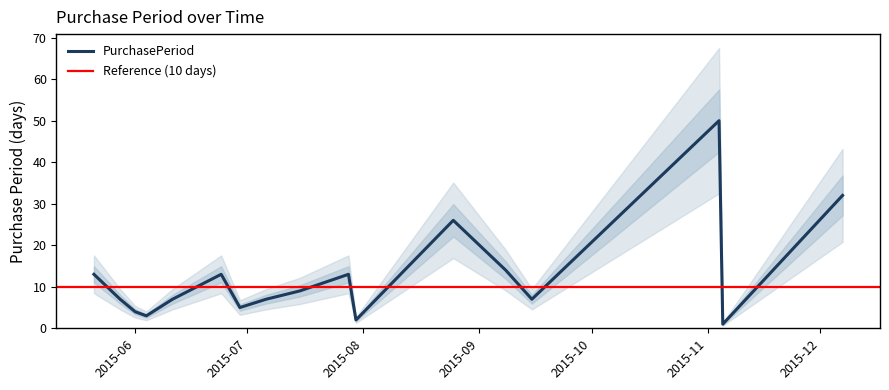

What is the smallest value displayed?

1